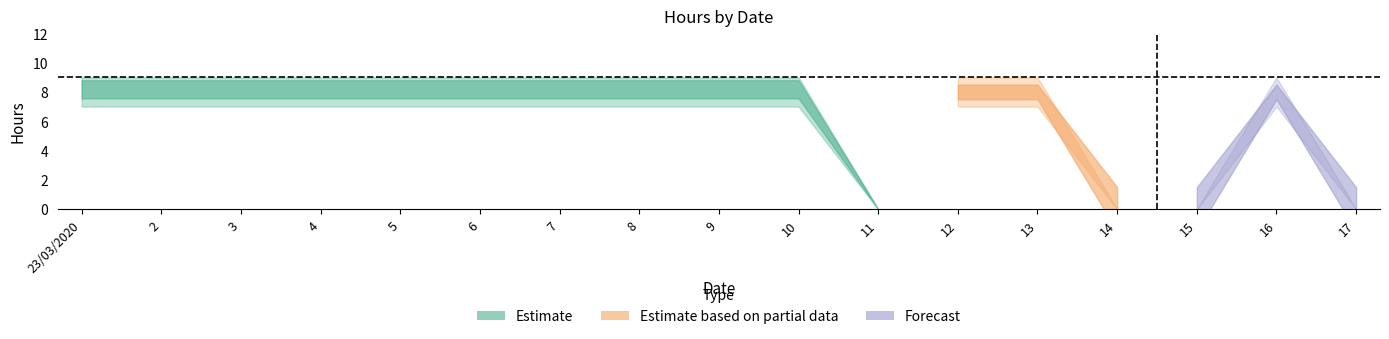

What is the label of the 12th point from the right?

6